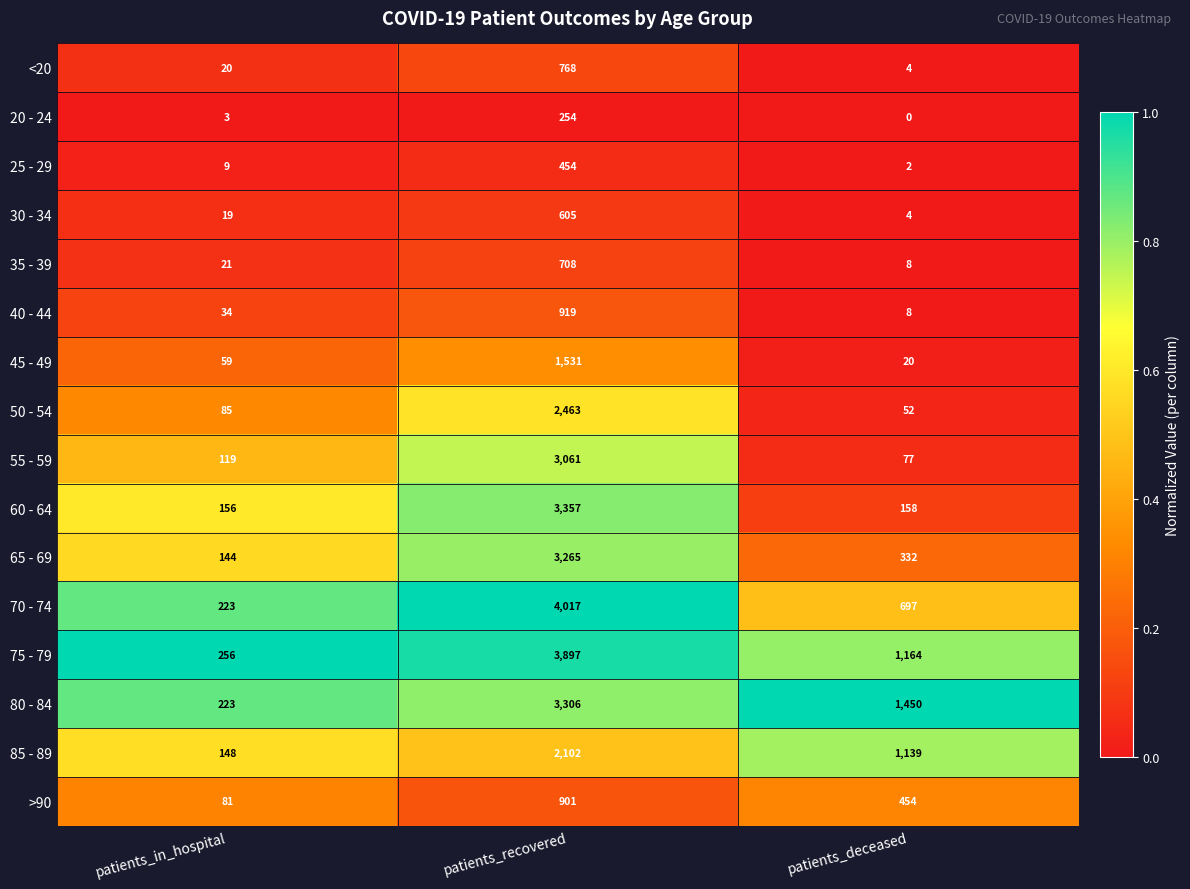

Between patients_in_hospital and patients_recovered, which series saw the biggest shift?

70 - 74